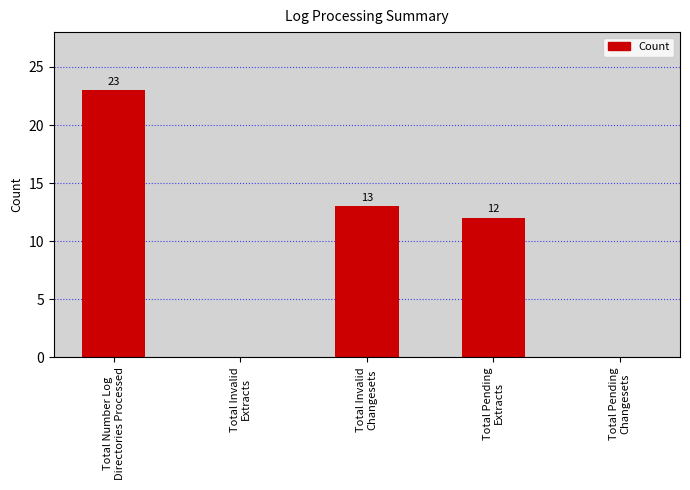

What is the maximum value shown in the chart?

23